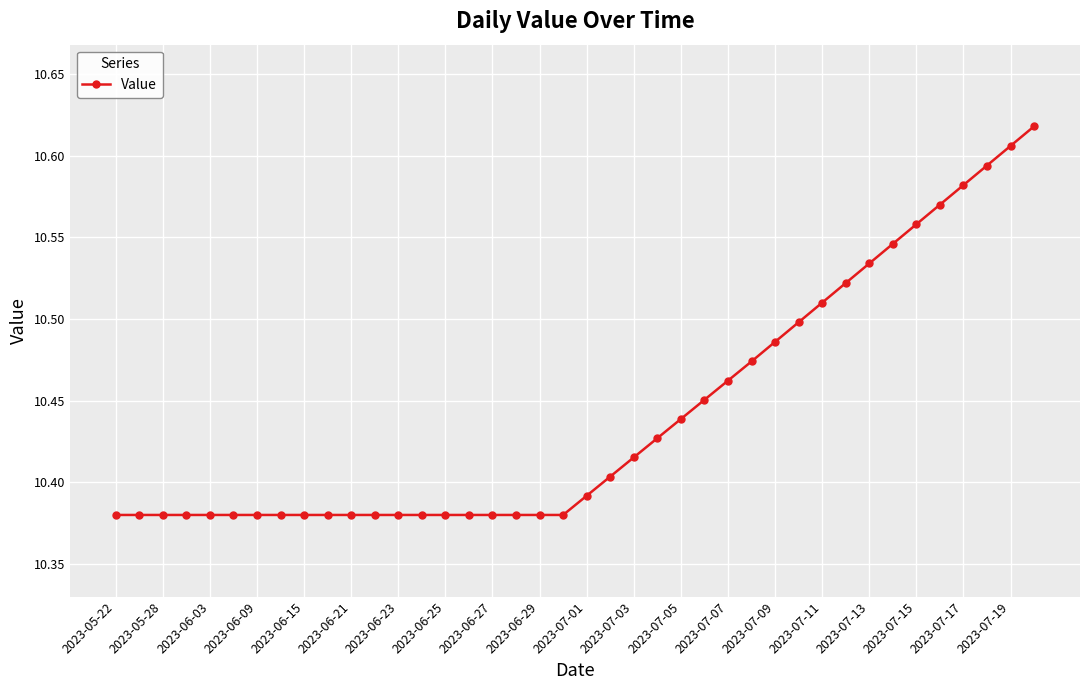

Count the values in the range 10 to 11.

40